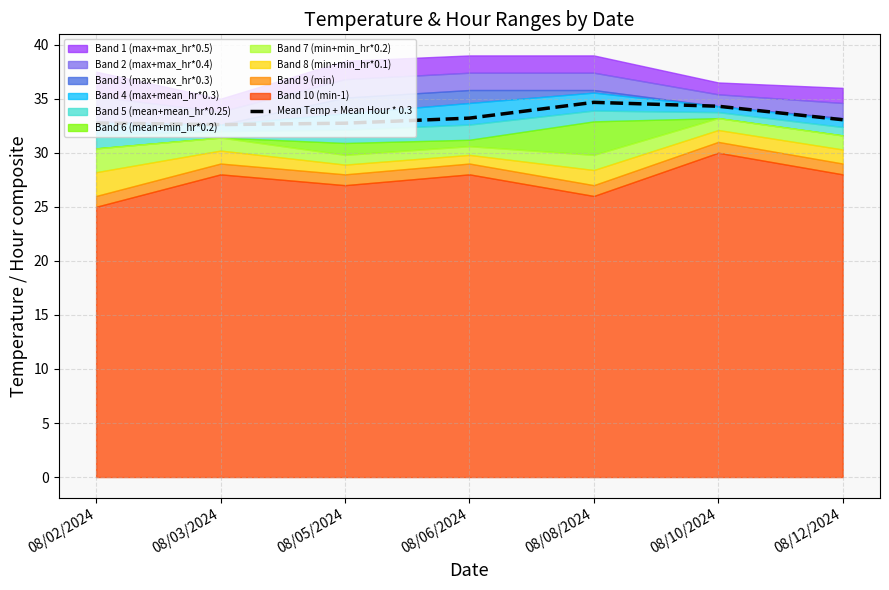

Rank the categories by value from highest to lowest.

08/08/2024, 08/10/2024, 08/06/2024, 08/12/2024, 08/02/2024, 08/05/2024, 08/03/2024